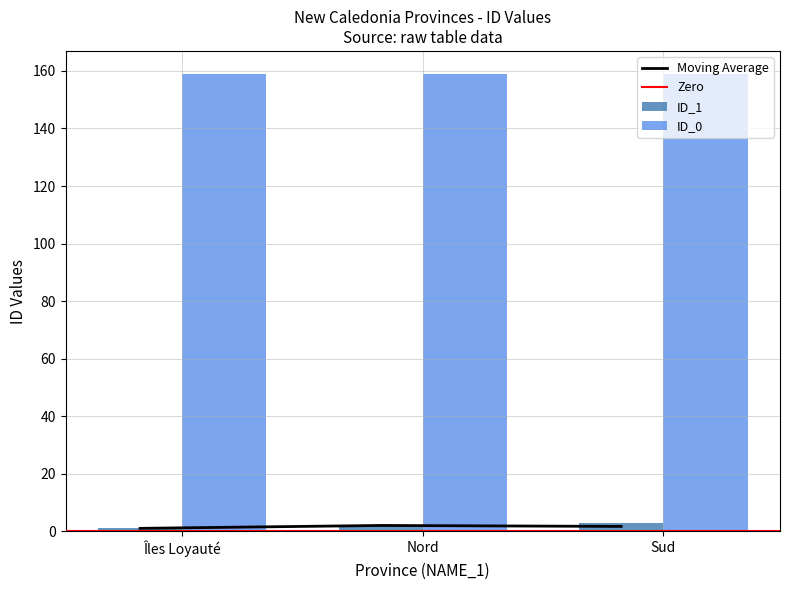

The ID_0 series shows 159 at Sud. True or false?

True